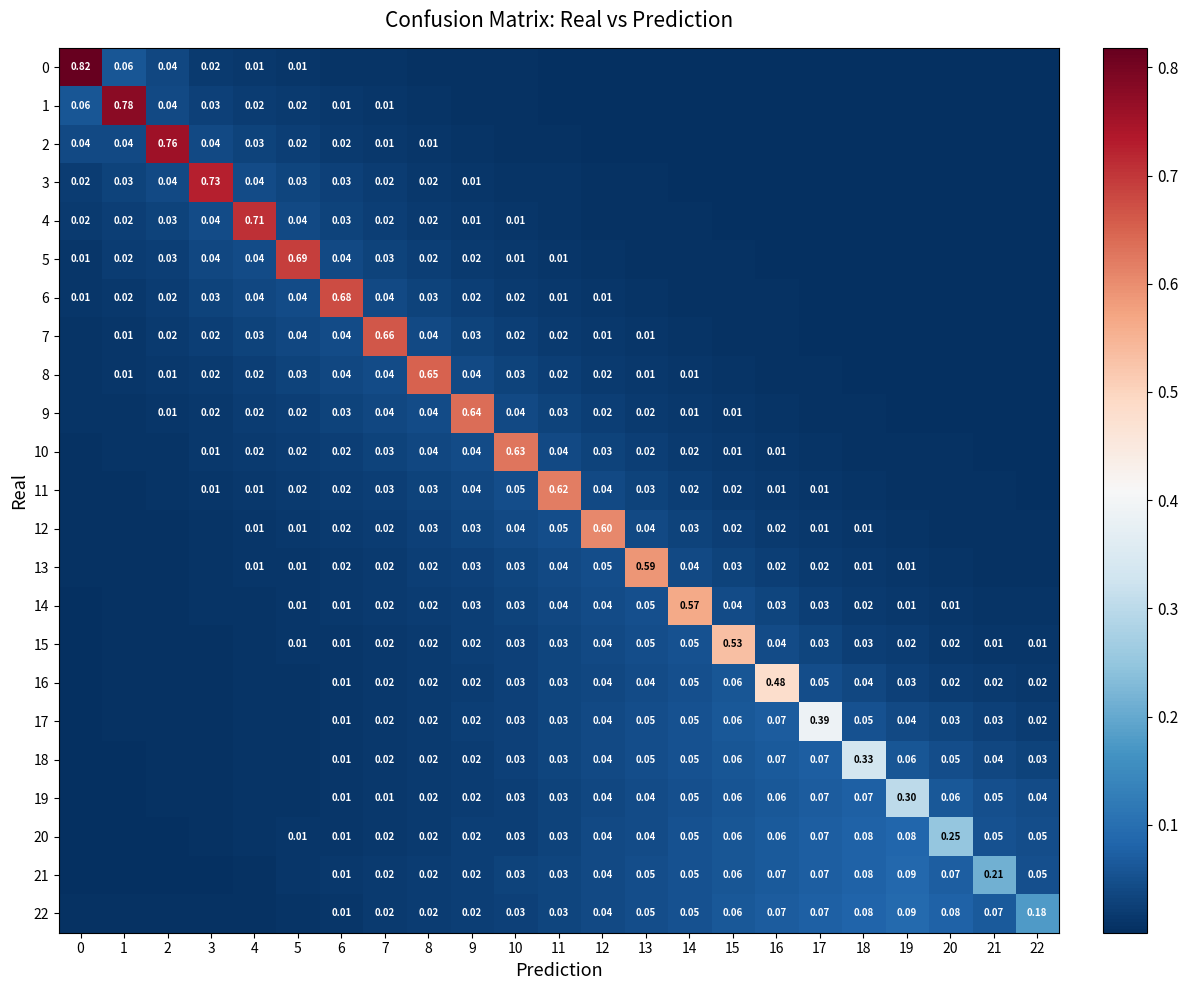

Which has a higher value, 12 or 15?

12